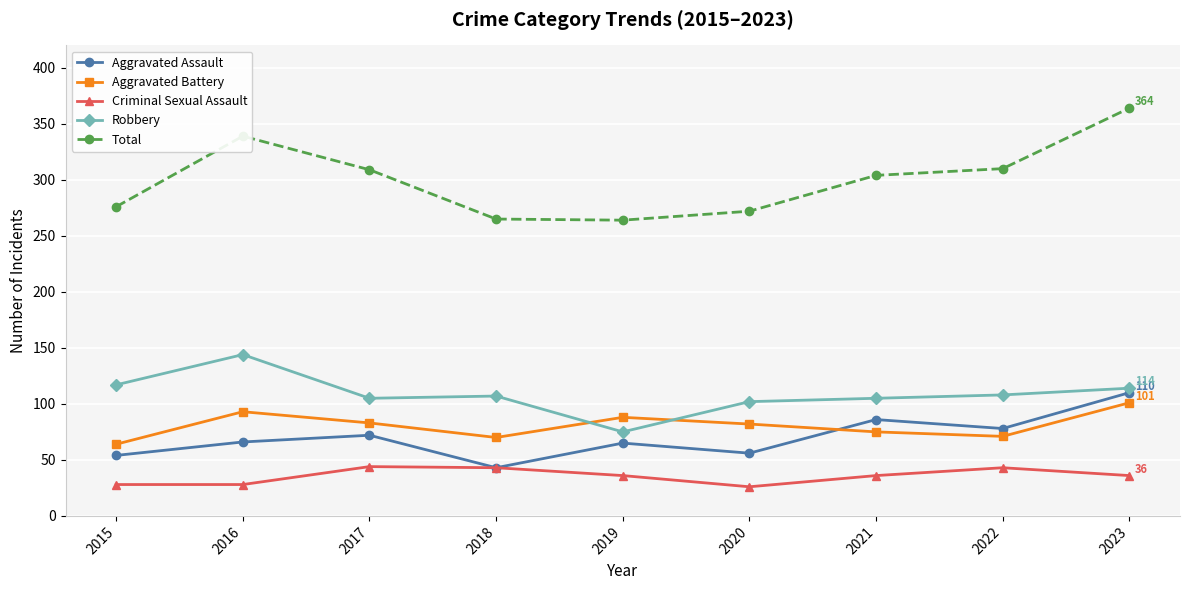

Which series has the widest spread of values?

Total